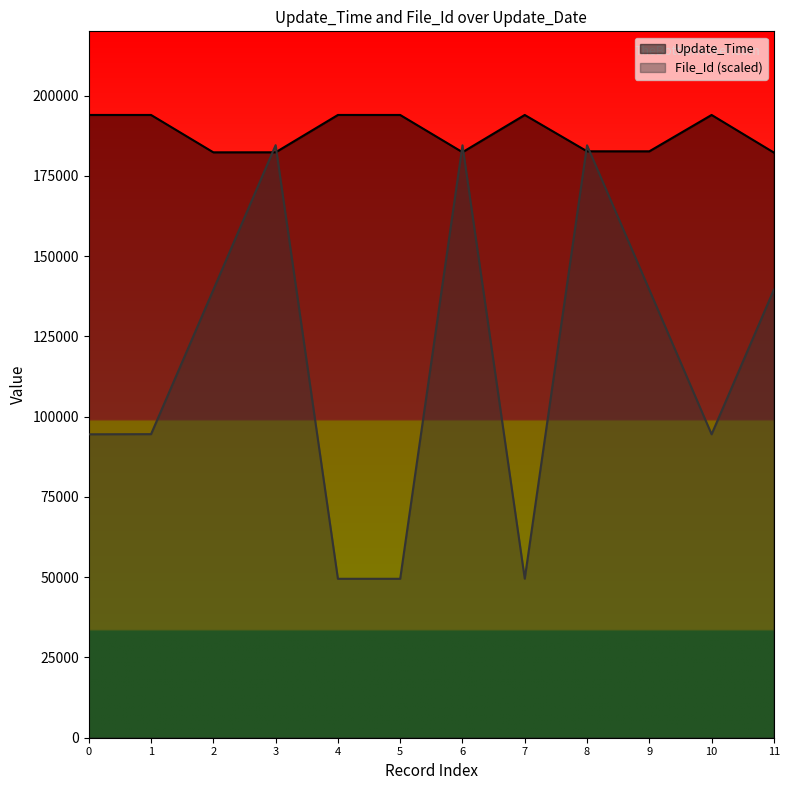

List the series in order of their peak value, highest first.

Update_Time, File_Id (scaled)